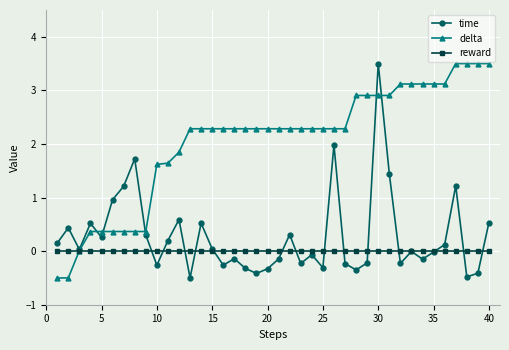

How many series are shown in this chart?

3